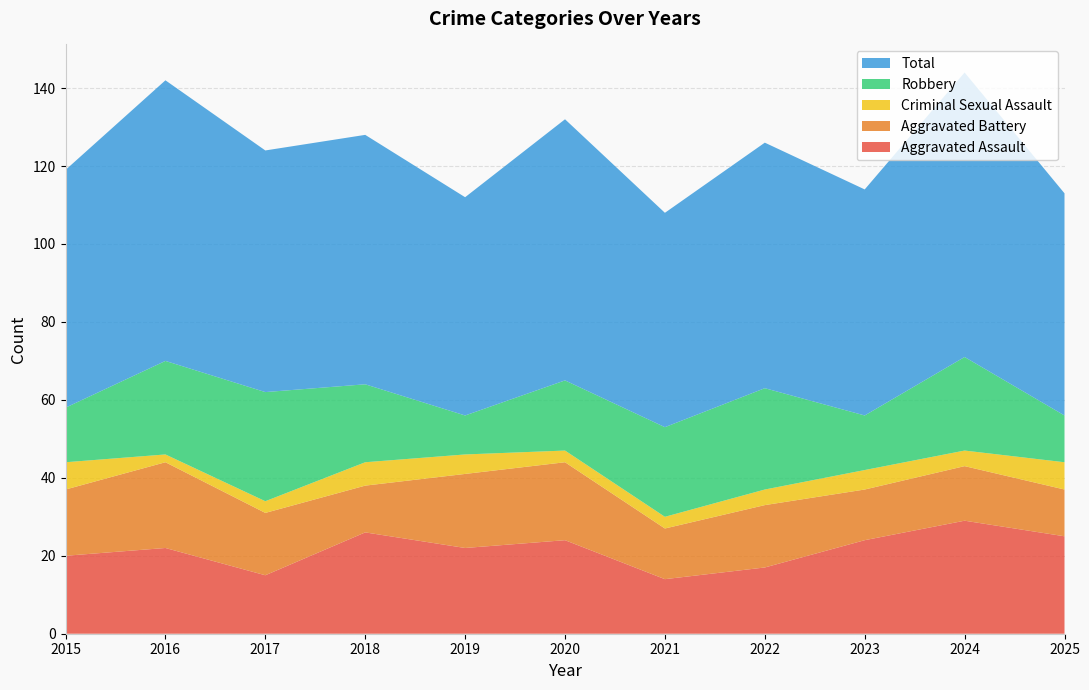

Reading left to right, list all the values displayed in this chart.

Aggravated Assault: 20	22	15	26	22	24	14	17	24	29	25
Aggravated Battery: 17	22	16	12	19	20	13	16	13	14	12
Criminal Sexual Assault: 7	2	3	6	5	3	3	4	5	4	7
Robbery: 14	24	28	20	10	18	23	26	14	24	12
Total: 61	72	62	64	56	67	55	63	58	73	57